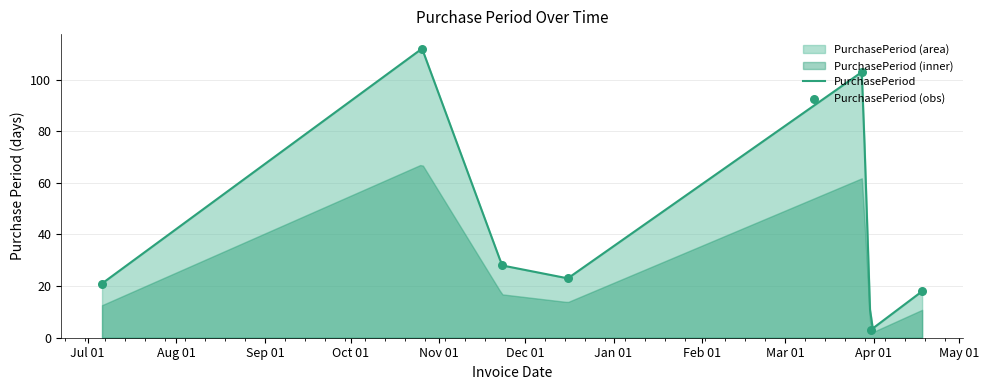

What is the ratio of the value at 2016-03-28 to the value at 2015-07-06?

4.9